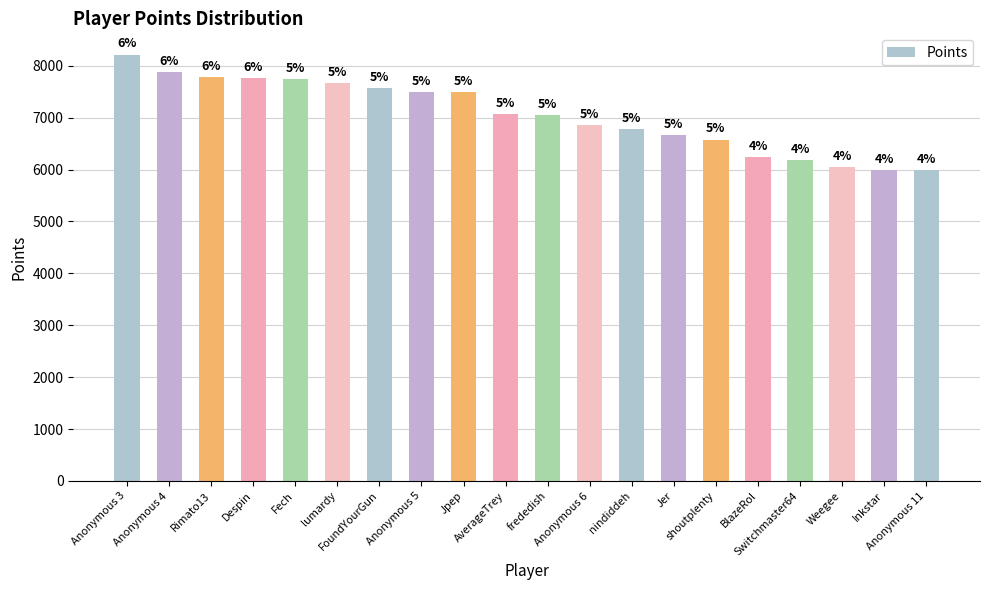

Does the chart contain any negative values?

No